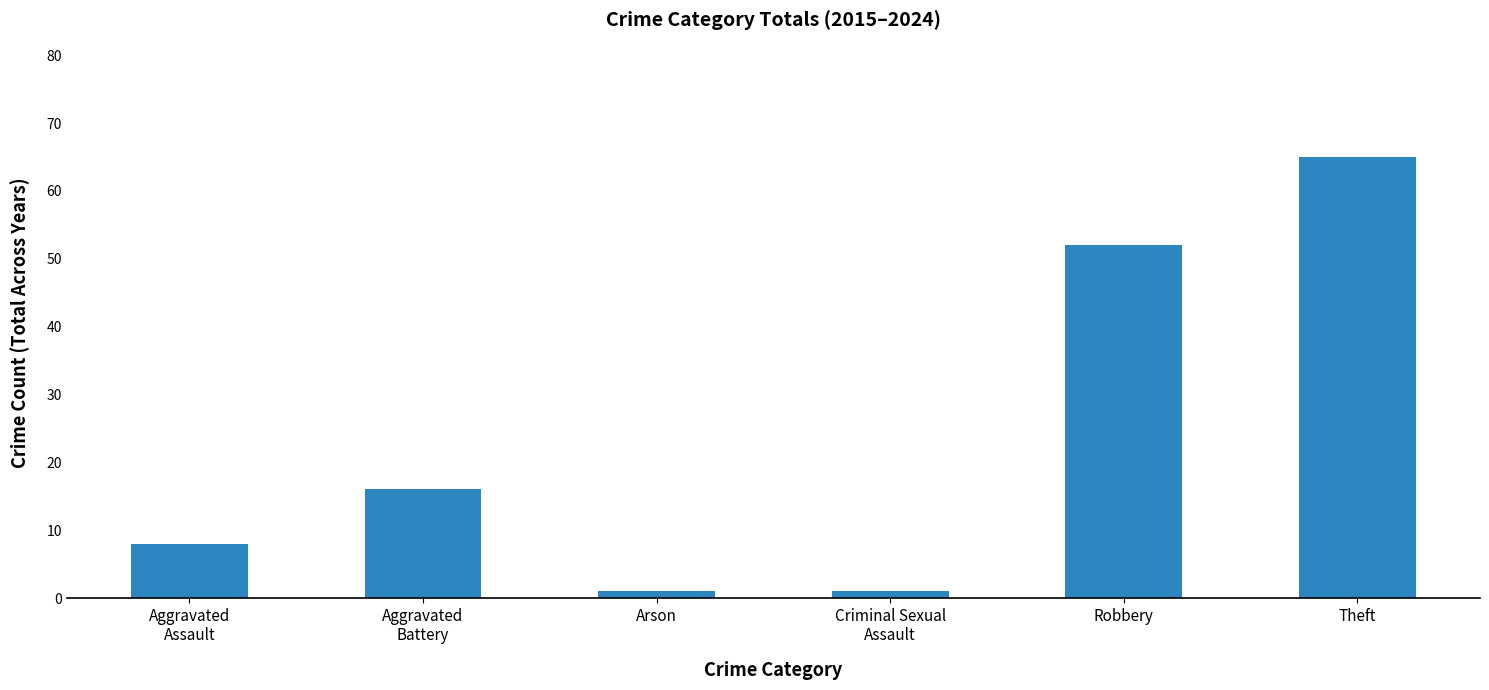

What is the maximum value shown in the chart?

65